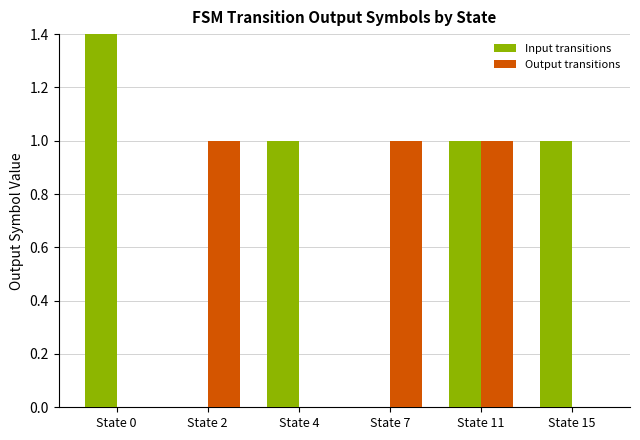

Read the Output transitions value at State 2.

1